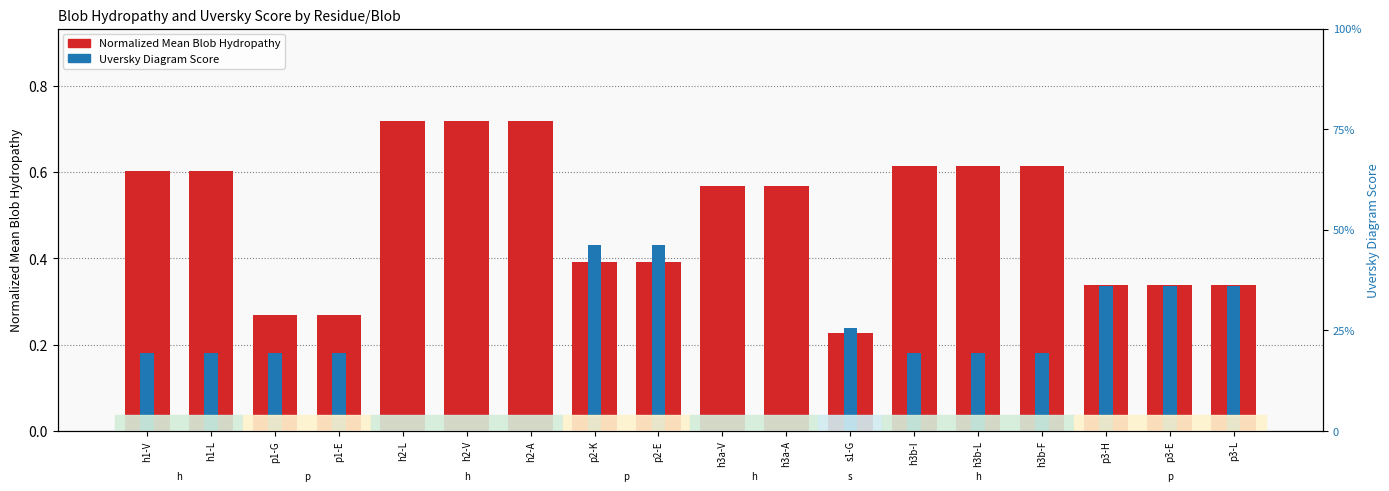

Are the bars horizontal?

No